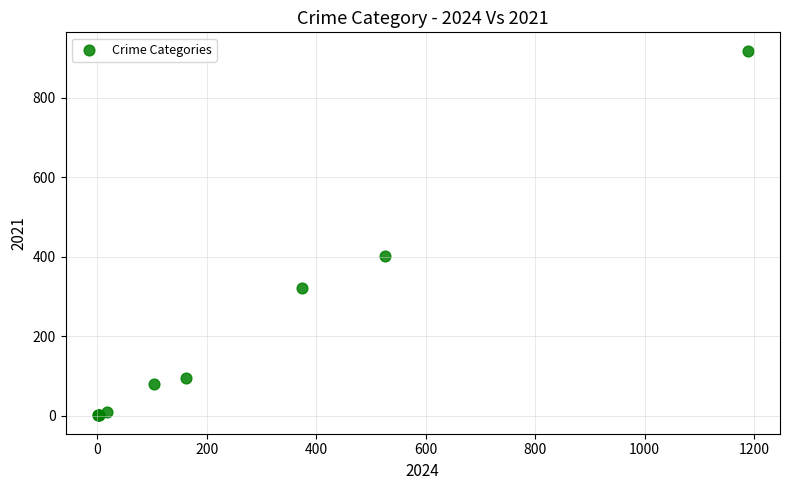

What Y value in the scatter plot is closest to 459?

403